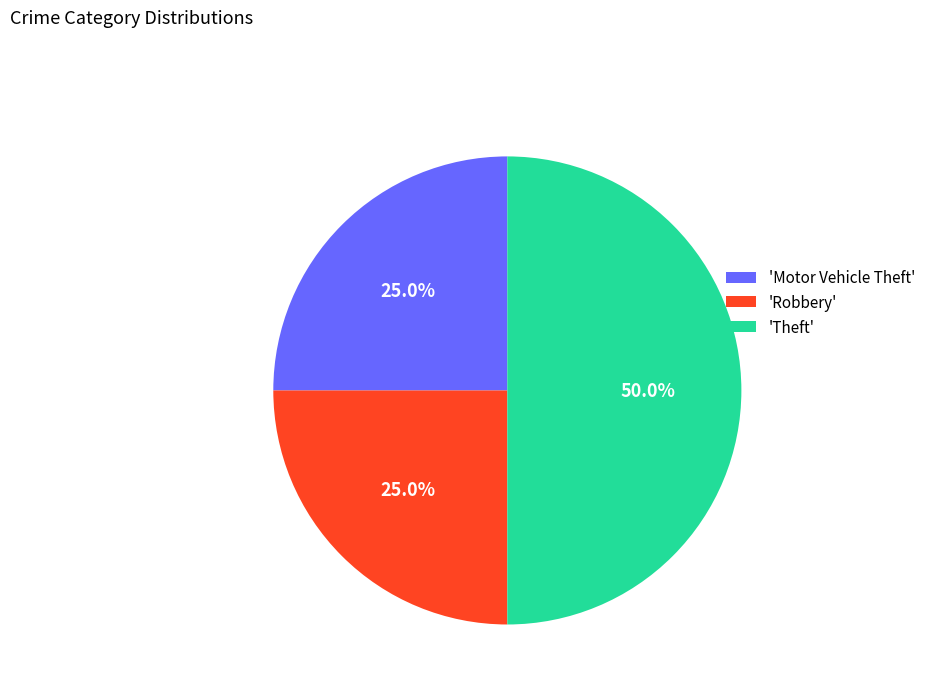

How much of the chart is everything except 'Motor Vehicle Theft'?

75.0%